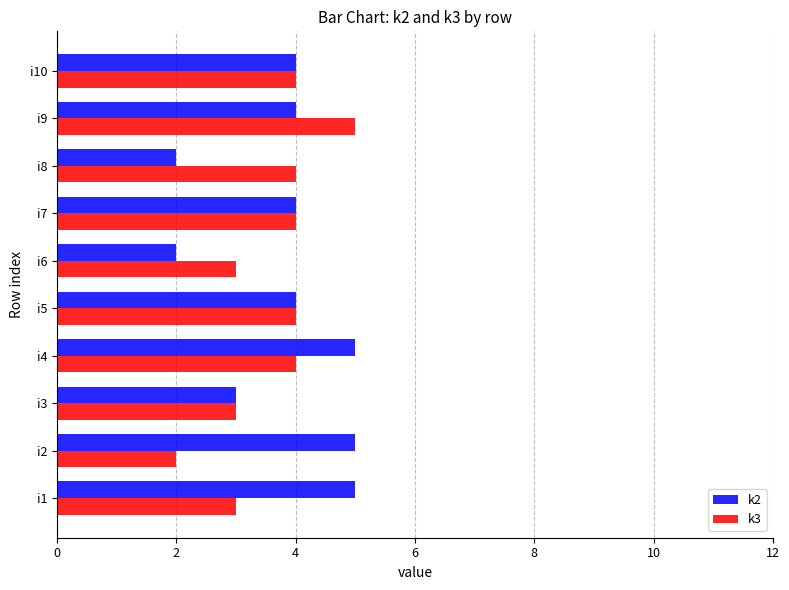

What is the difference between the second highest and minimum values in the k2 series?

3